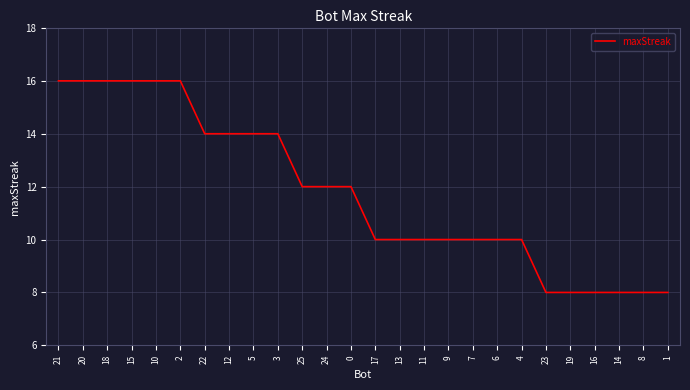

What is the difference between the maximum and minimum values?

8